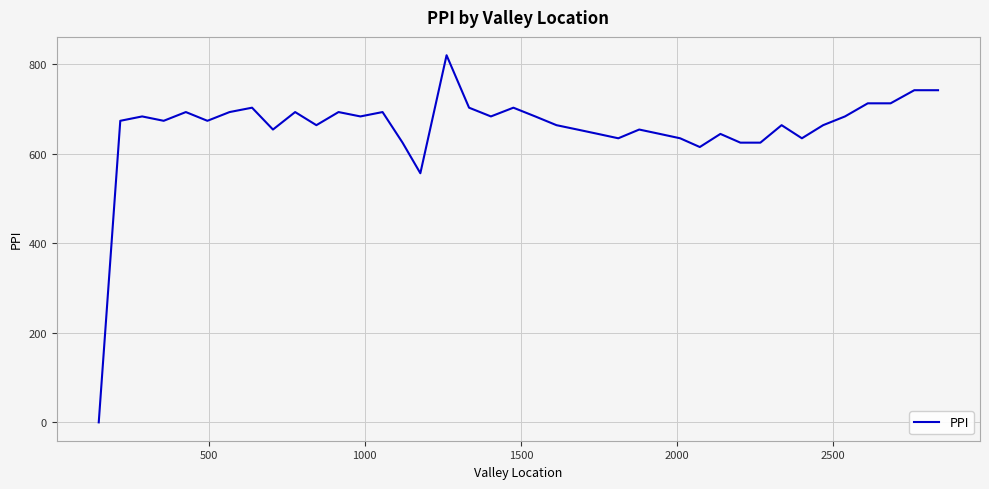

What is the difference between the maximum and minimum values?

819.5